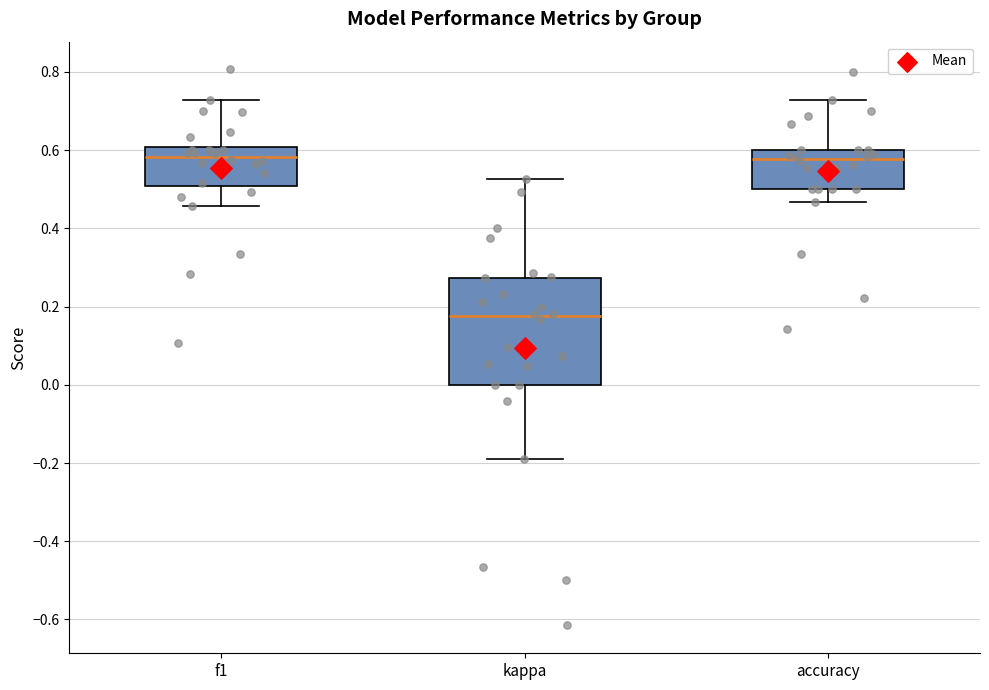

Reading left to right, read every box against the y-axis: the position of its median line, the range the box covers, and the ends of its whiskers. The values are not printed on the chart, so give them approximately, as read against the axis.

f1: median 0.58, box 0.50 to 0.60, whiskers 0.46 to 0.72
kappa: median 0.18, box 0.00 to 0.28, whiskers -0.20 to 0.52
accuracy: median 0.58, box 0.50 to 0.60, whiskers 0.46 to 0.72